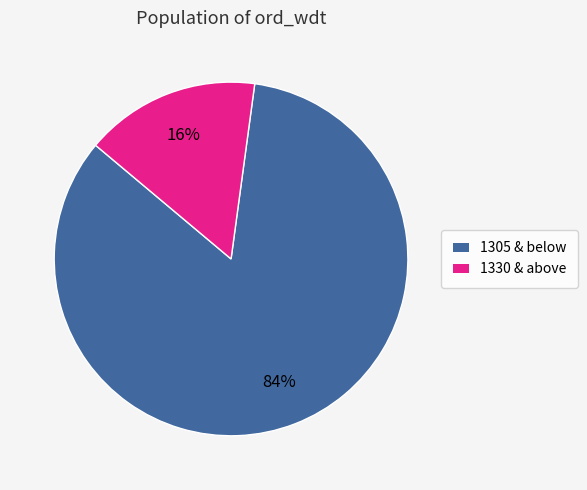

To the nearest percent, what is the difference between the largest and smallest slice percentages?

68%